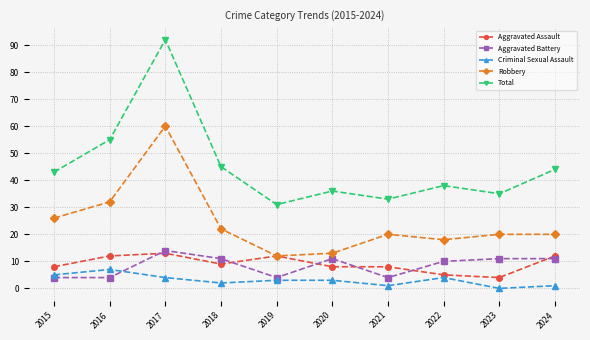

Reading left to right, what are all the values shown in this chart?

Aggravated Assault: 8	12	13	9	12	8	8	5	4	12
Aggravated Battery: 4	4	14	11	4	11	4	10	11	11
Criminal Sexual Assault: 5	7	4	2	3	3	1	4	0	1
Robbery: 26	32	60	22	12	13	20	18	20	20
Total: 43	55	92	45	31	36	33	38	35	44